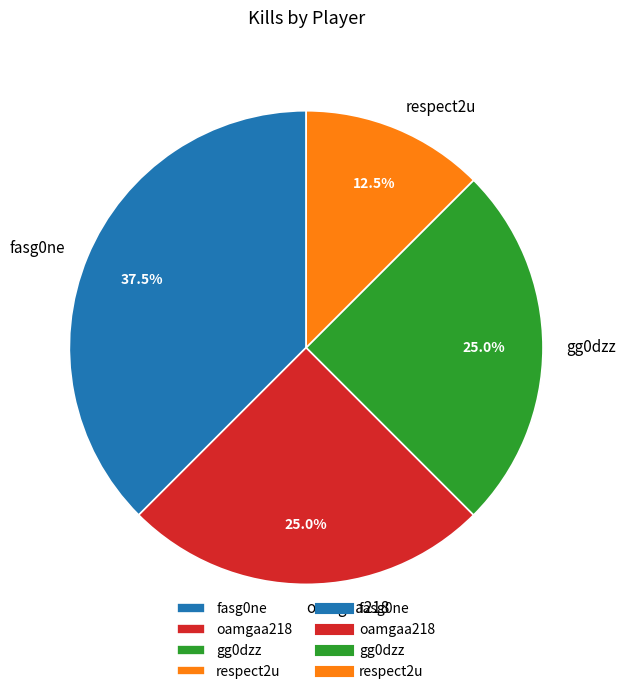

Which slice is the largest?

fasg0ne